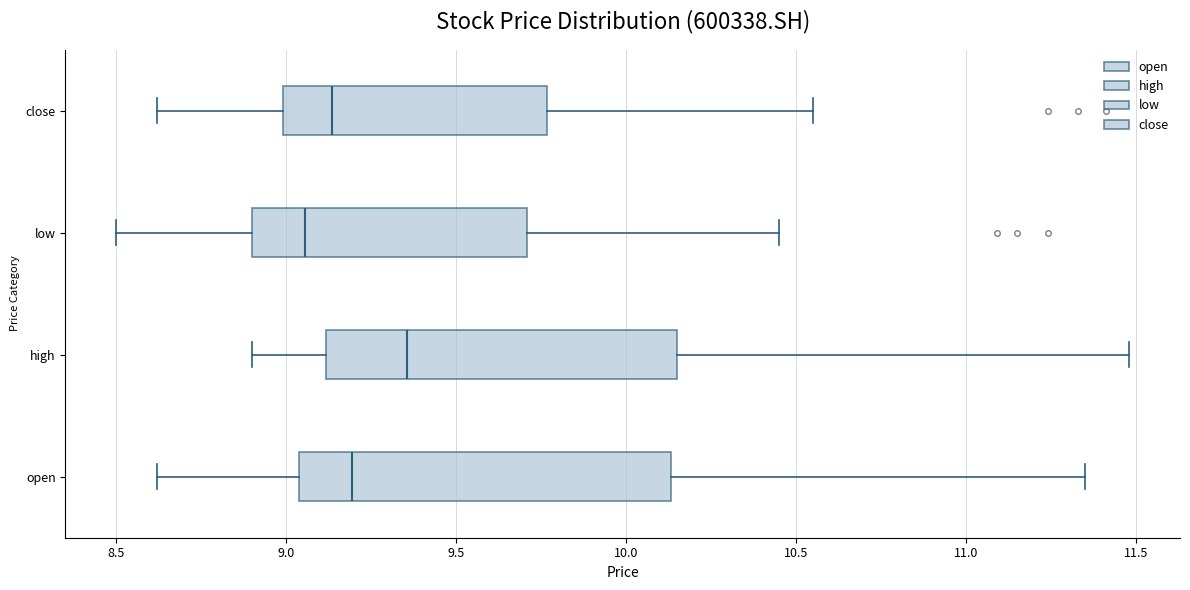

Reading bottom to top, transcribe this box plot: for each box, give where its median line is, the range the box spans, and where its two whiskers end, as read against the x-axis. The values are not printed on the chart, so give them approximately, as read against the axis.

open: median 9.20, box 9.05 to 10.15, whiskers 8.60 to 11.35
high: median 9.35, box 9.10 to 10.15, whiskers 8.90 to 11.50
low: median 9.05, box 8.90 to 9.70, whiskers 8.50 to 10.45
close: median 9.15, box 9.00 to 9.75, whiskers 8.60 to 10.55